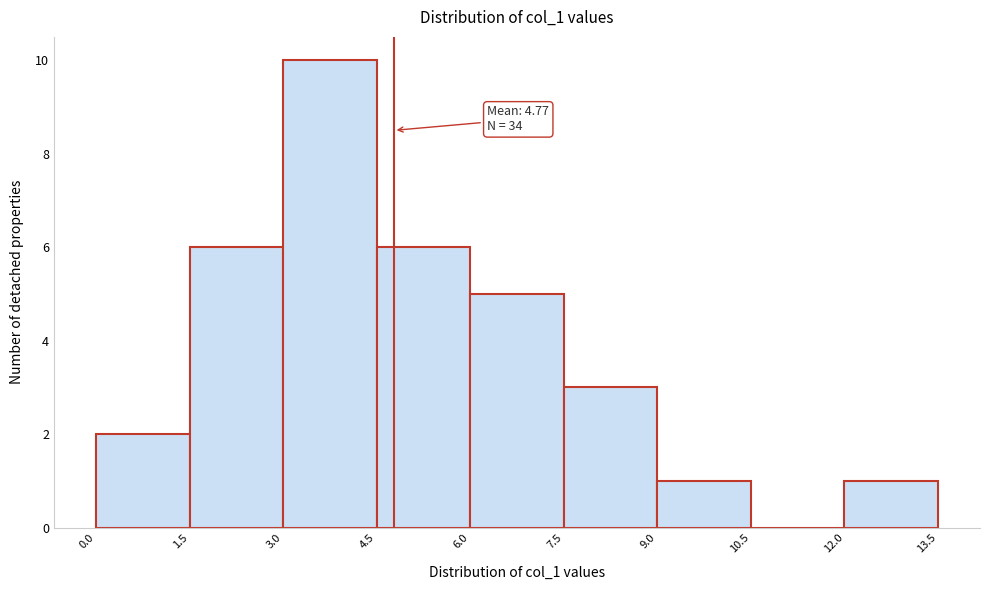

Over which range of the x-axis is the bar tallest?

3.0 to 4.5